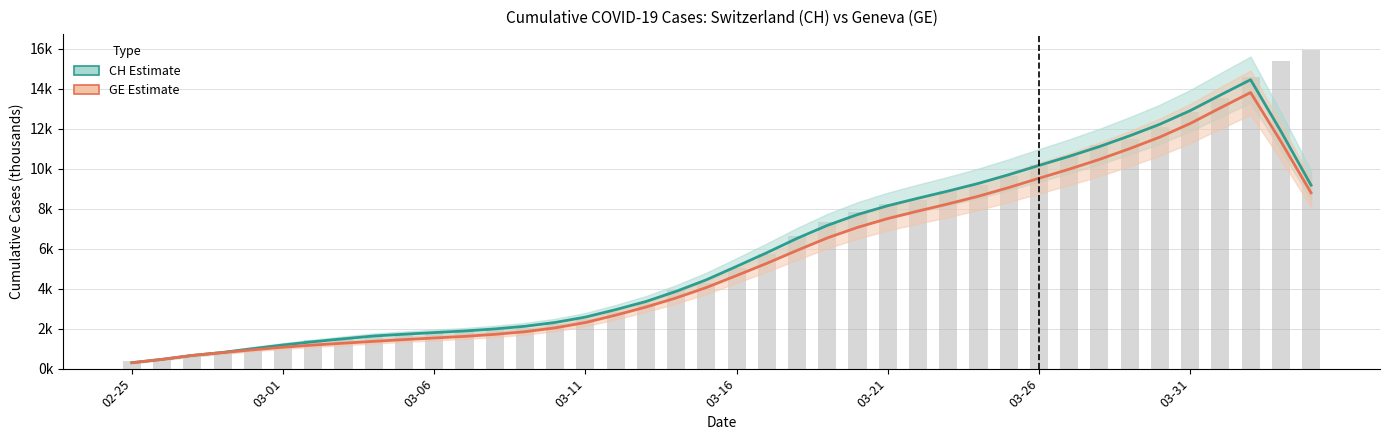

What position from the left is 2020-03-12?

17